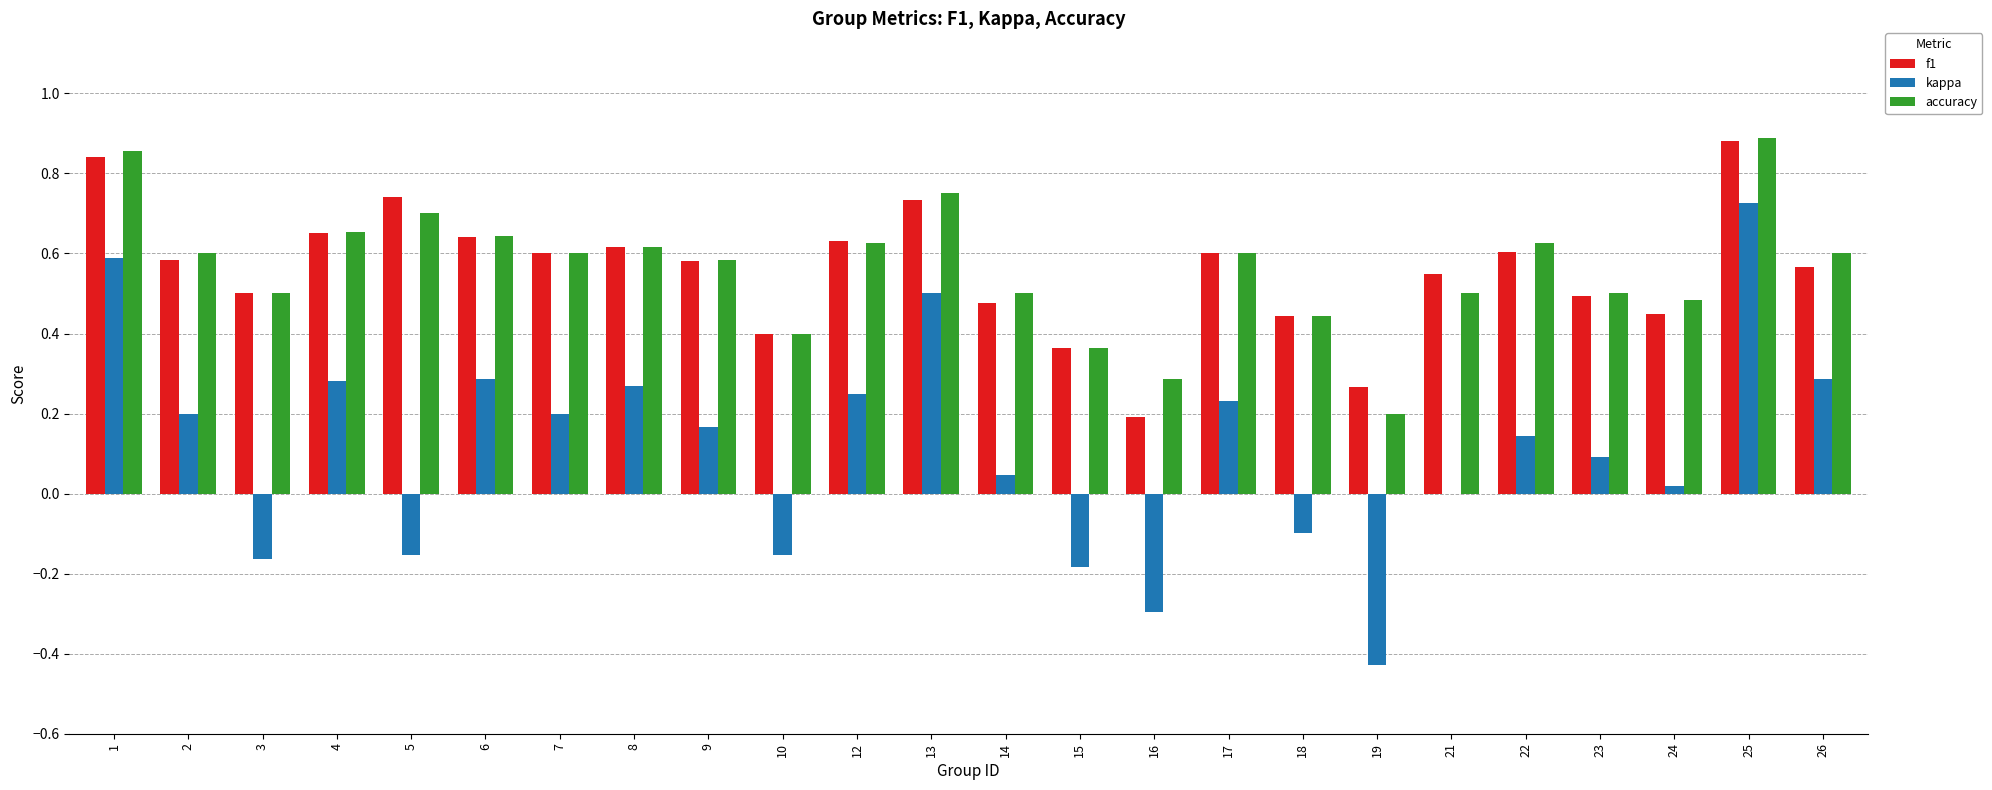

Does the chart contain stacked bars?

No